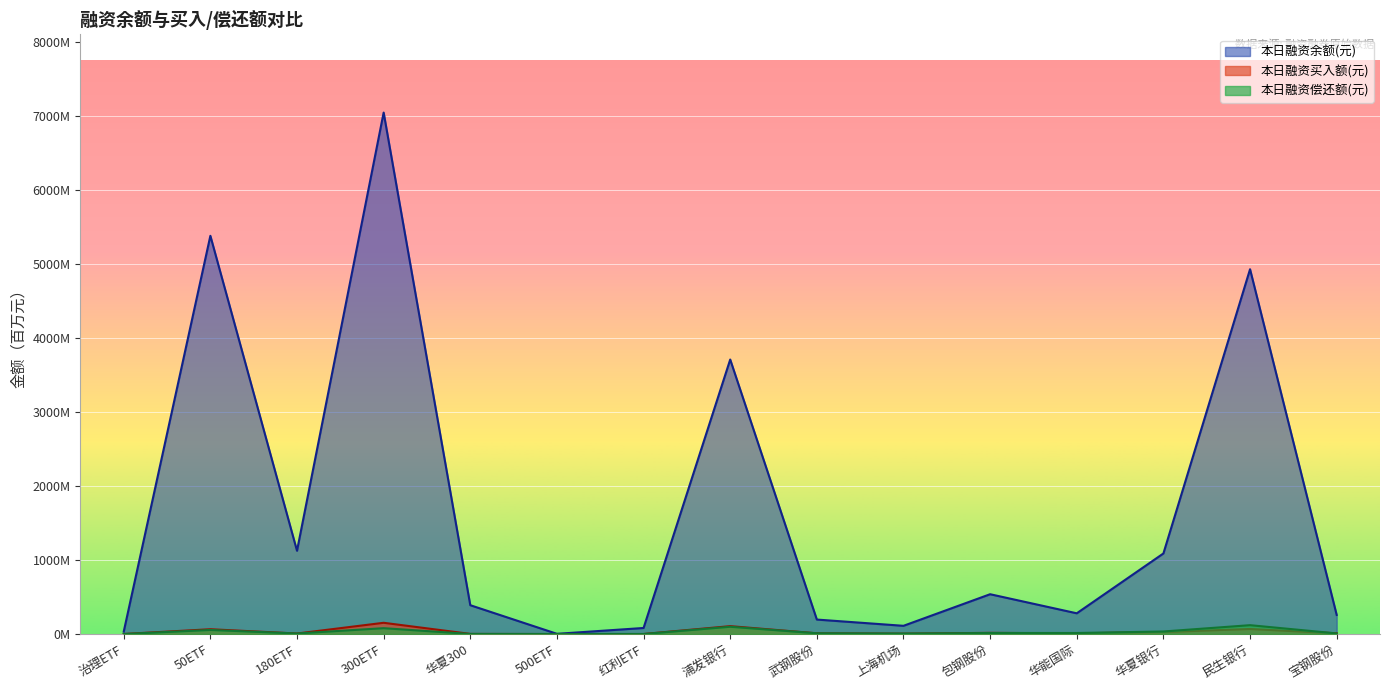

The 本日融资余额(元) series shows 1087.8 at 华夏银行. True or false?

True